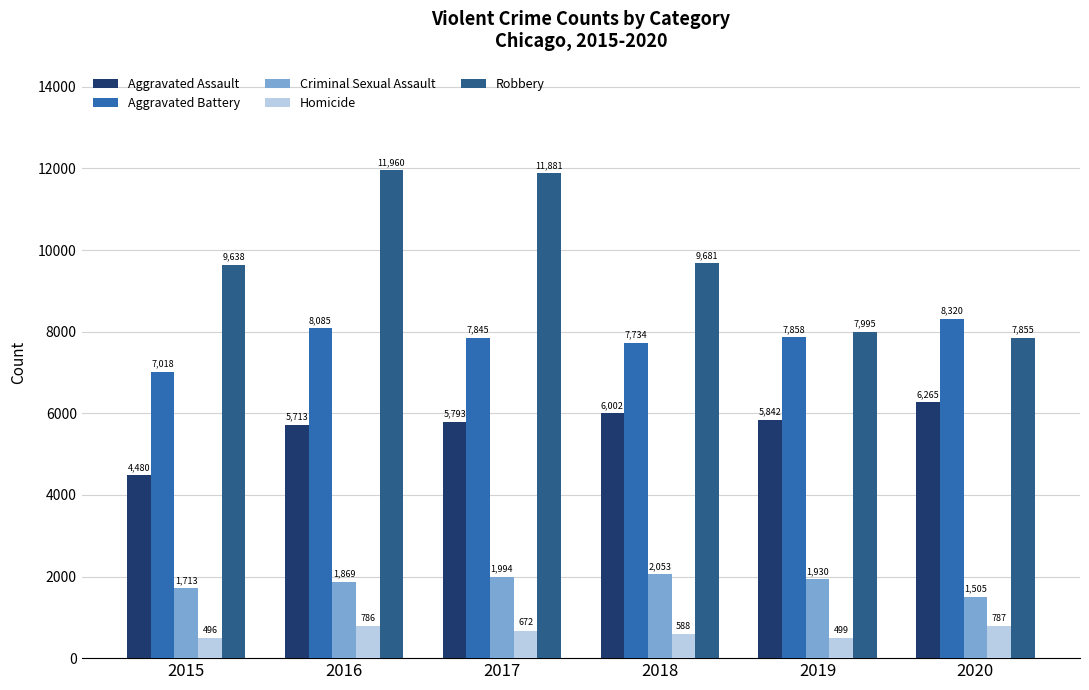

Is it true that Aggravated Battery equals 7845 at 2017?

True